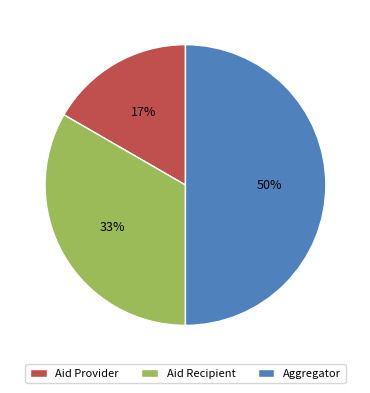

What percentage is the Aid Provider slice, to the nearest percent?

17%